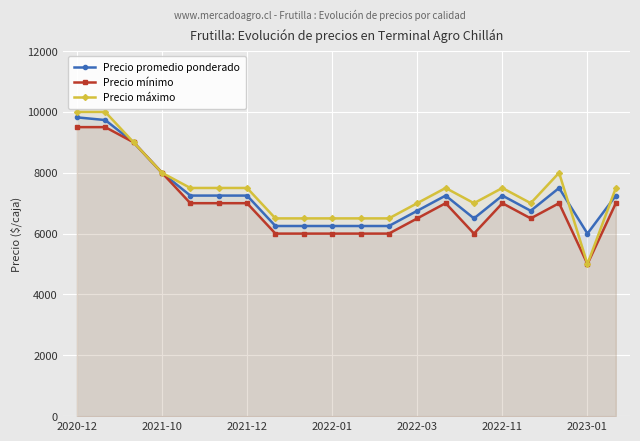

At how many categories does at least one series exceed 8784?

3